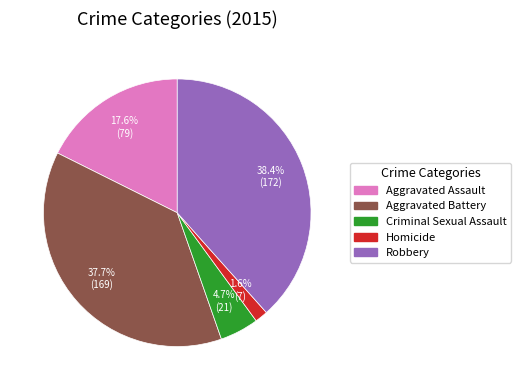

To the nearest percent, what is the combined percentage of Aggravated Assault and Criminal Sexual Assault?

22%